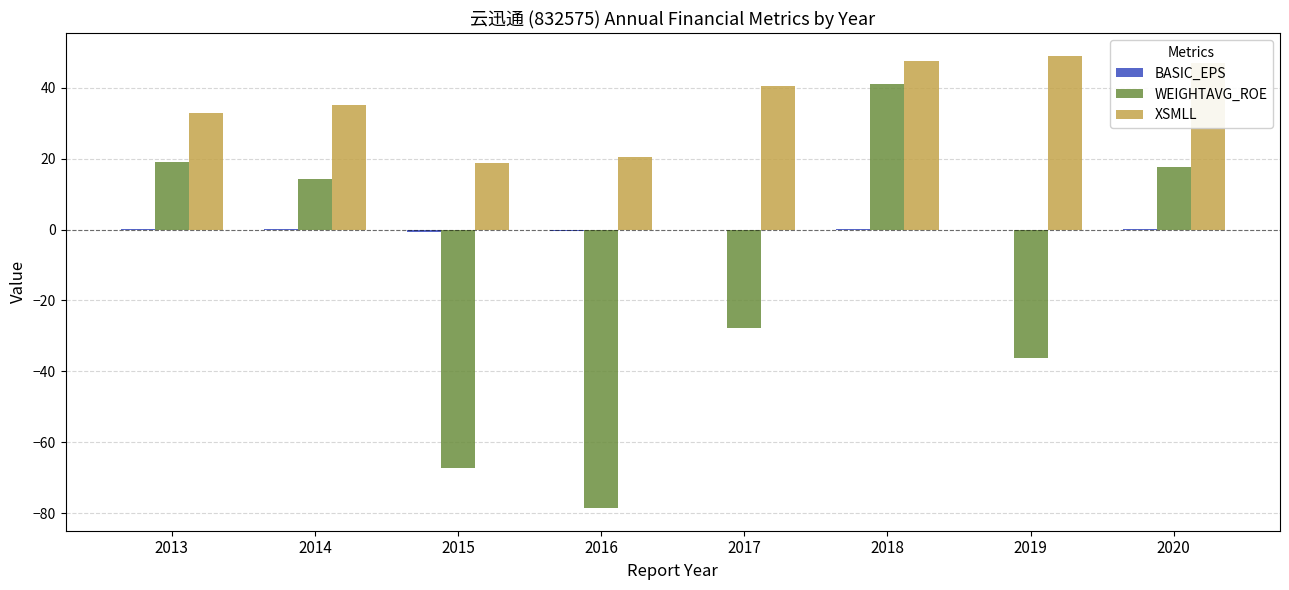

At which category is the sum across all series the highest?

2018